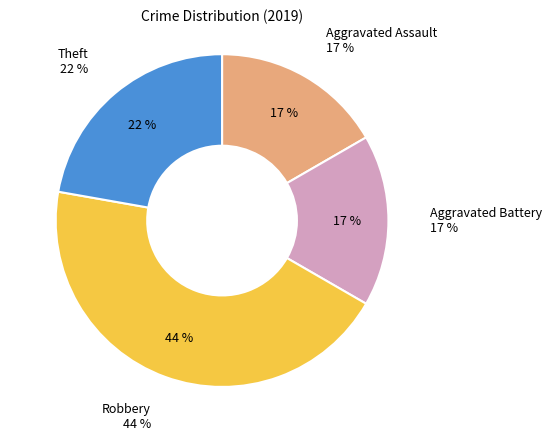

Is there any slice that represents more than half of the pie?

No